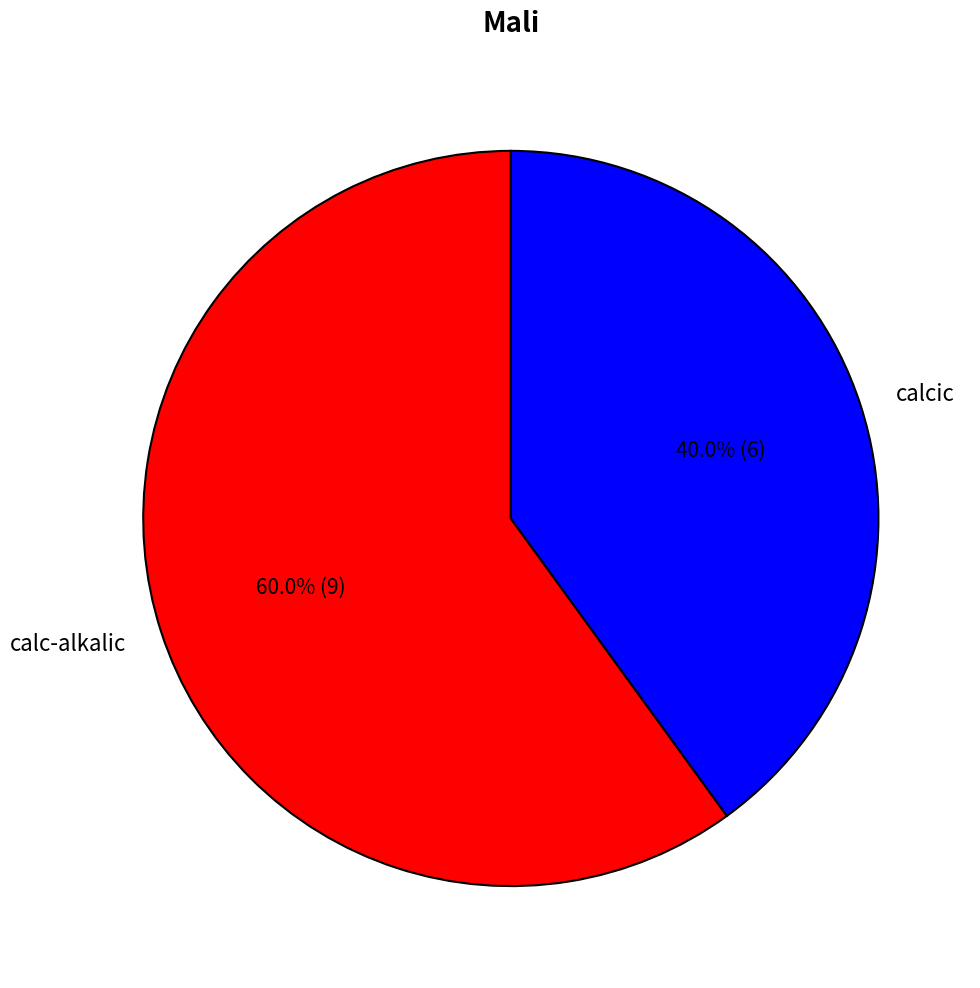

The calcic slice represents 48% of the pie. True or false?

False